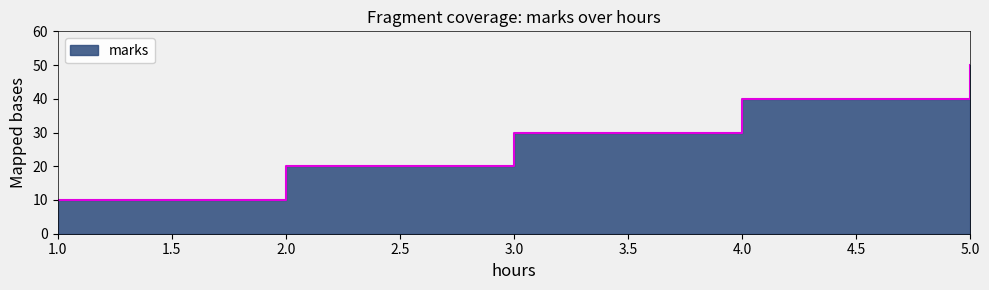

What is the sum of all values?

150